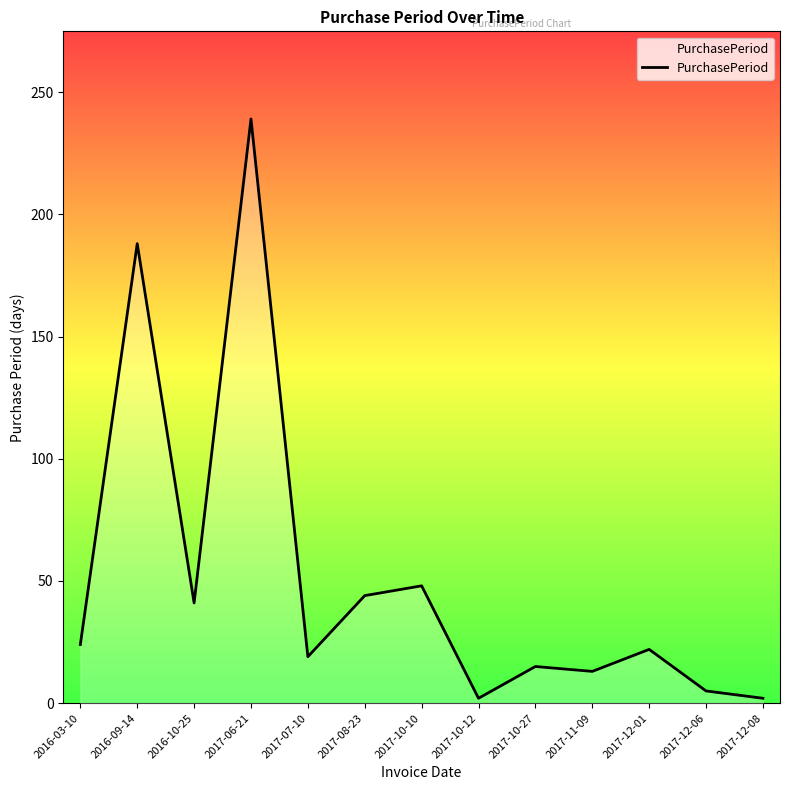

True or false: there are more than 2 points higher than both neighbors.

True